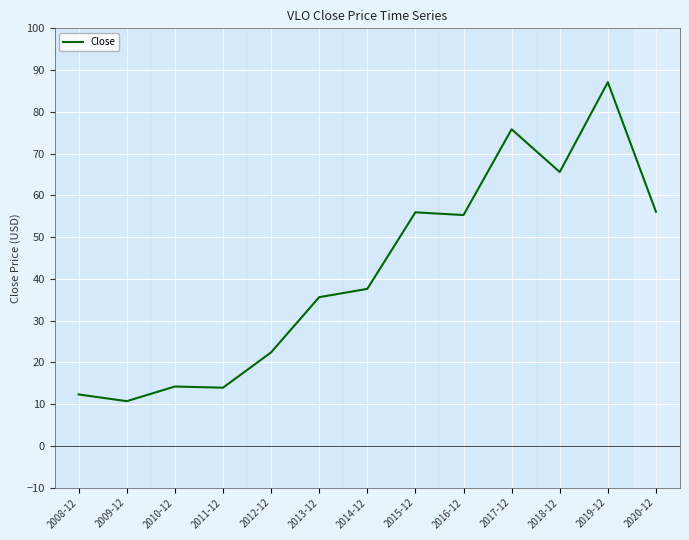

What position from the right is 2017-12?

4